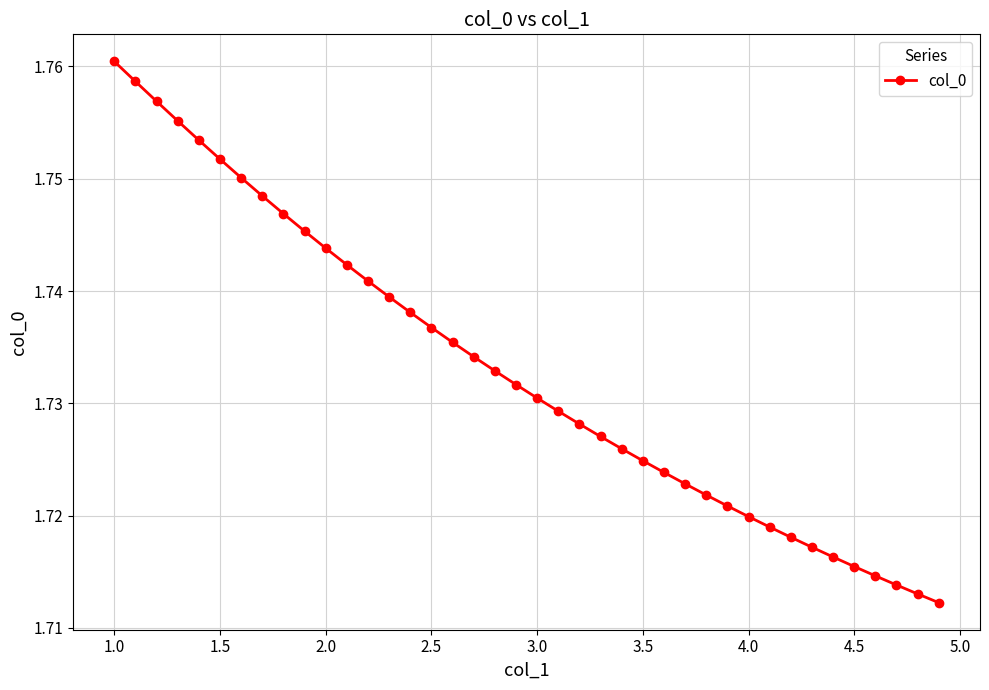

What is the sum of all values?

69.3